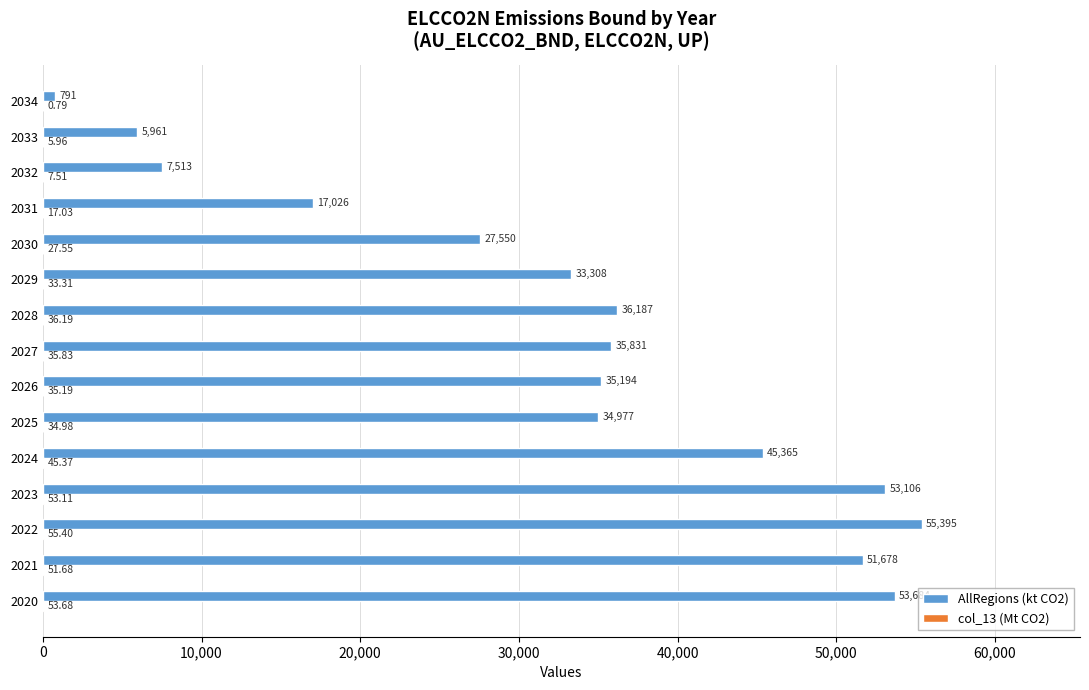

Which series has the largest range (max minus min)?

AllRegions (kt CO2)